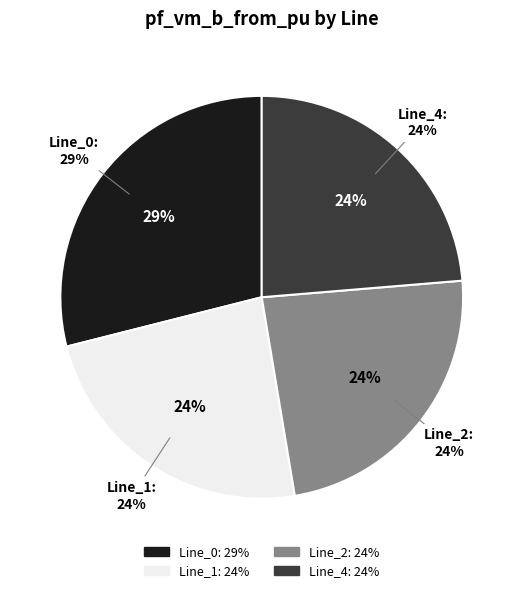

How many segments does this pie chart have?

4